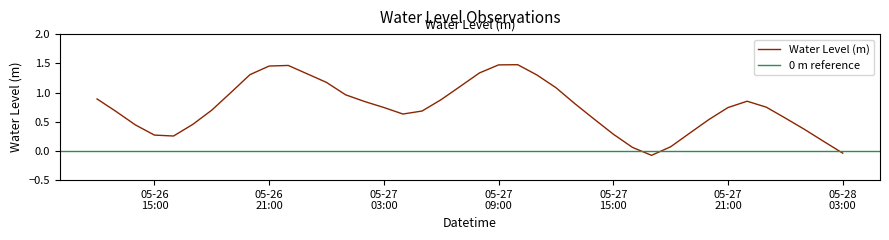

How many positive values are there?

38